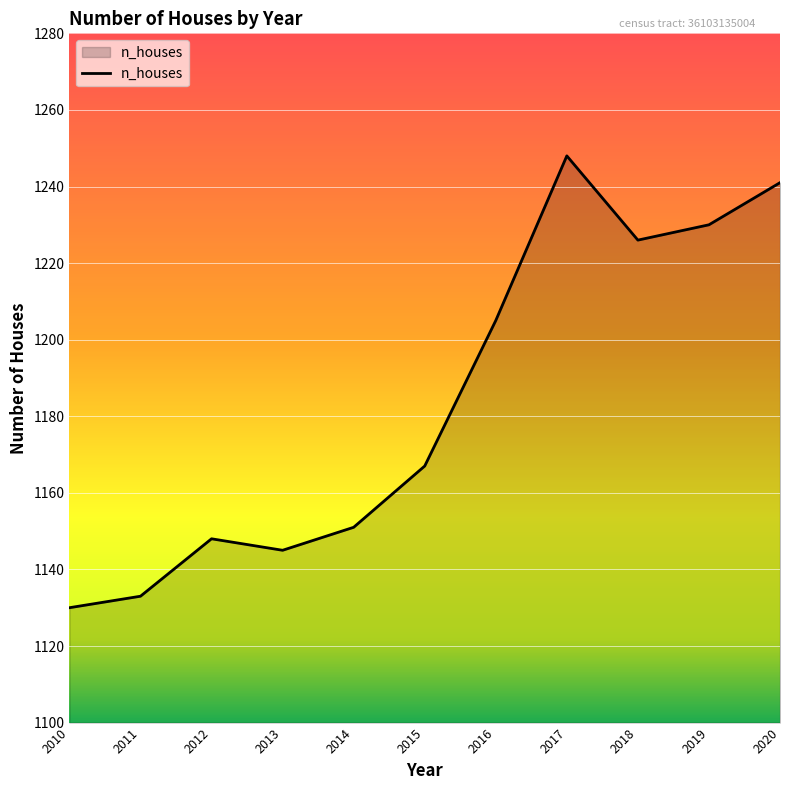

Reading left to right, list all the values displayed in this chart.

1130	1133	1148	1145	1151	1167	1205	1248	1226	1230	1241